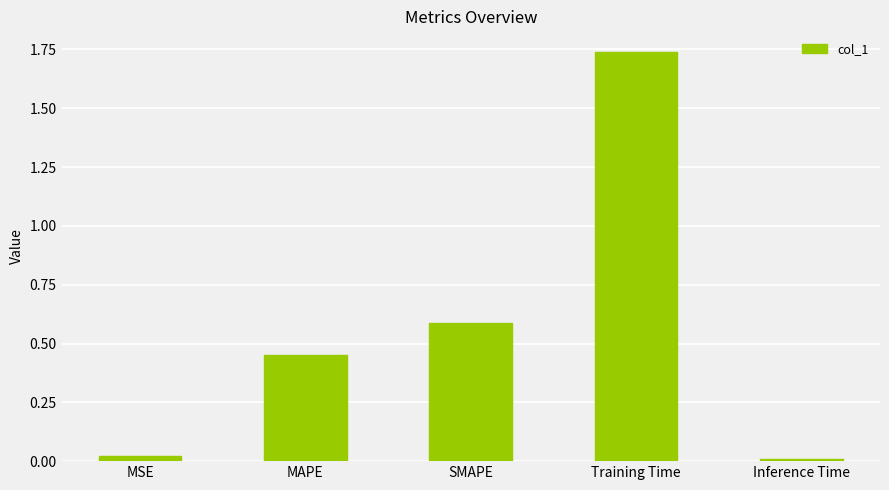

What is the change in value from MSE to Training Time?

+1.7